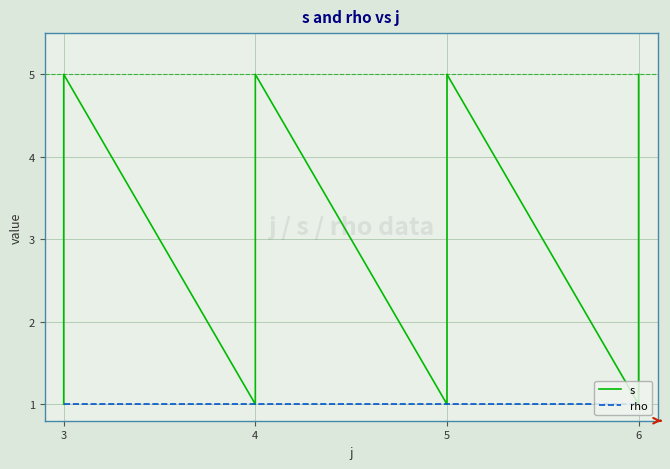

Reading left to right, transcribe all the data shown in this chart.

s: 1	2	3	4	5	1	2	3	4	5	1	2	3	4	5	1	2	3	4	5
rho: 1	1	1	1	1	1	1	1	1	1	1	1	1	1	1	1	1	1	1	1